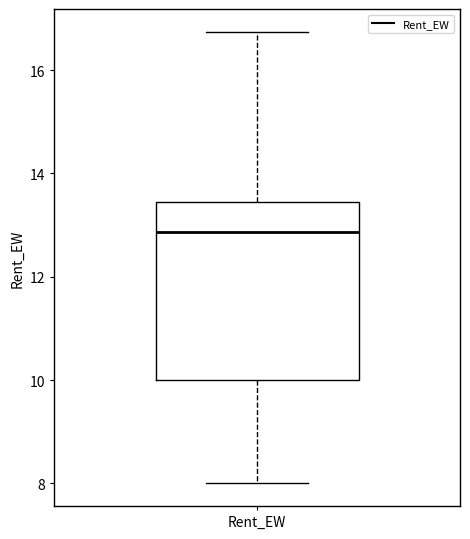

Transcribe this box plot: give where the median line is, the range the box spans, and where the two whiskers end, as read against the y-axis. The values are not printed on the chart, so give them approximately, as read against the axis.

median 12.8, box 10.0 to 13.4, whiskers 8.0 to 16.8